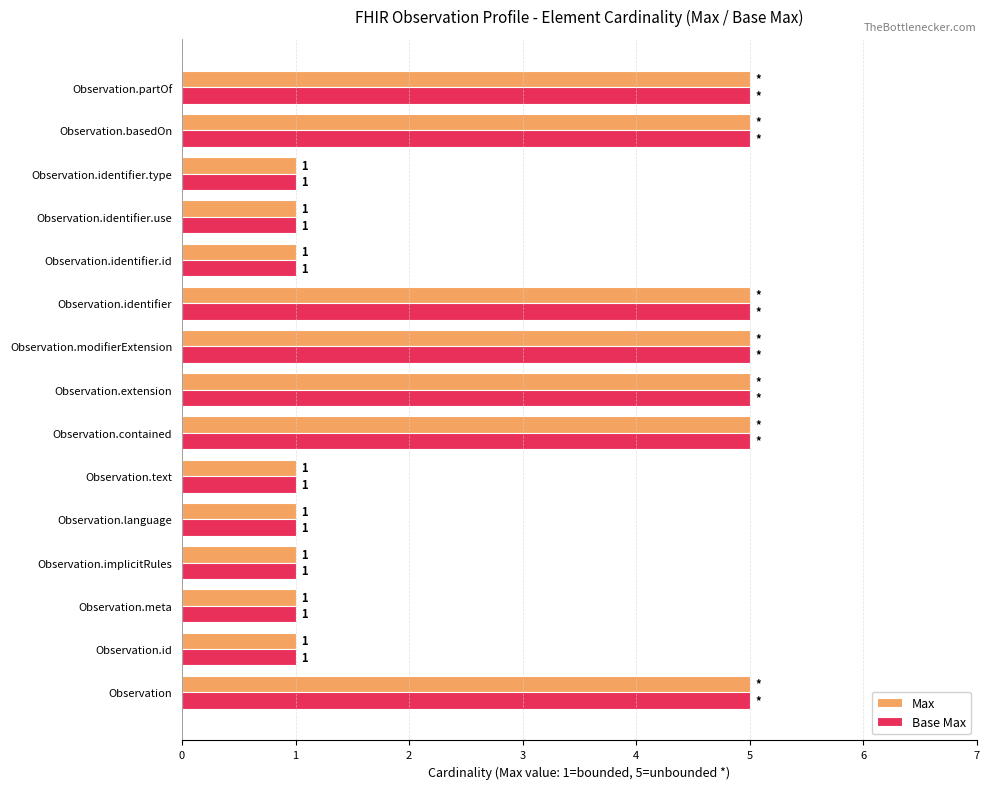

The Base Max series shows 1 at Observation.language. True or false?

True